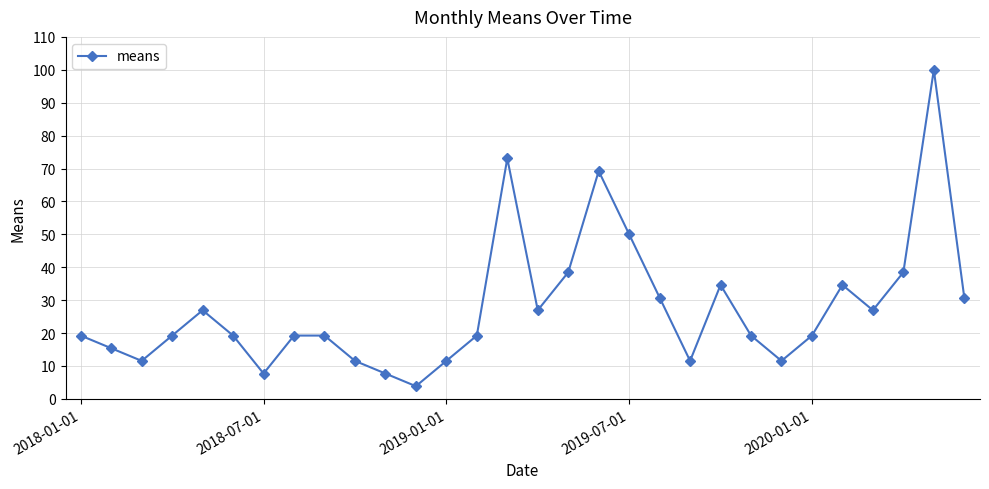

What is the greatest value displayed?

100.0